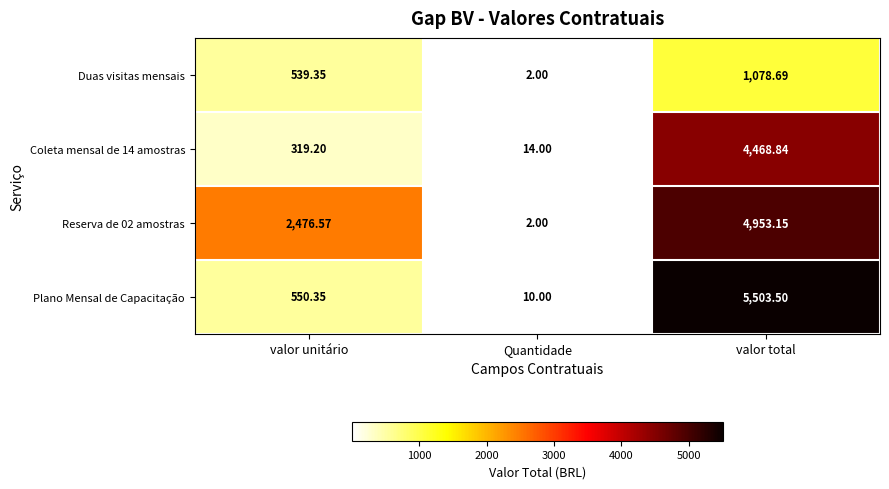

At how many categories does at least one series exceed 5294?

1